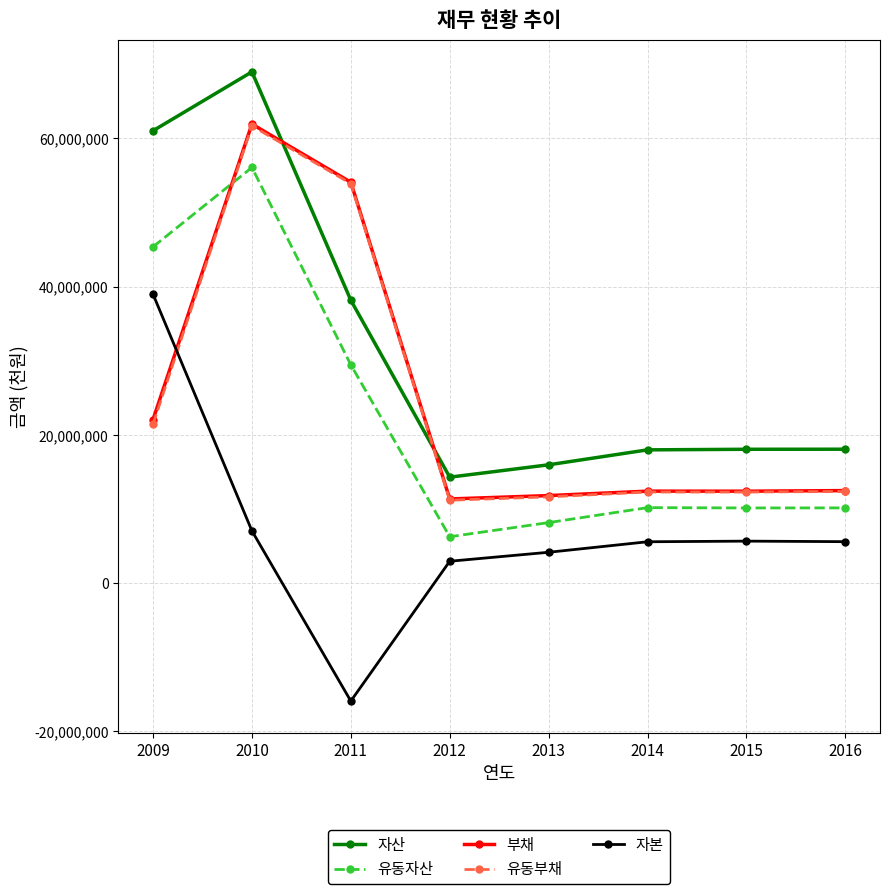

True or false: 자산 has more than 0 interior local peaks.

True